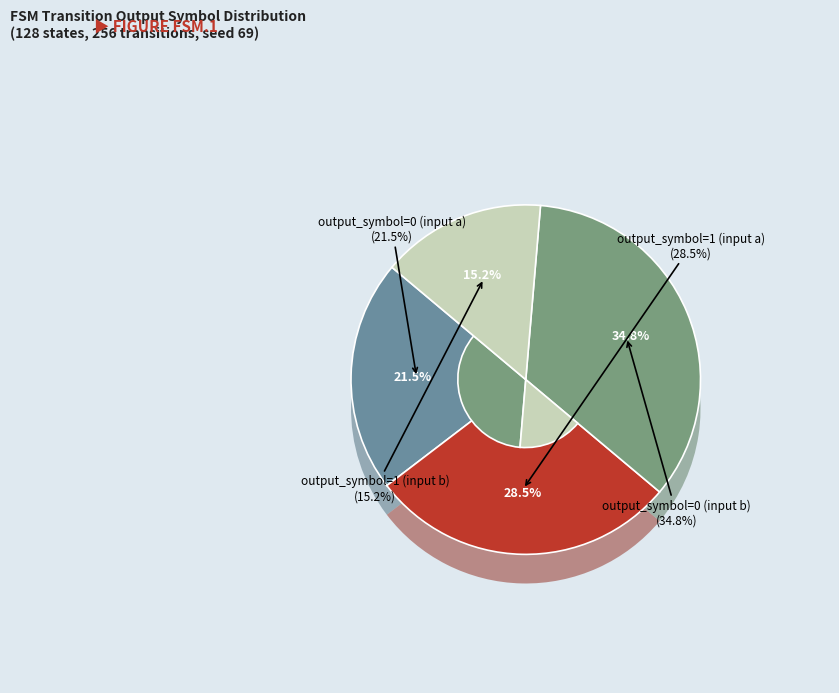

To the nearest percent, what is the average slice percentage?

25%